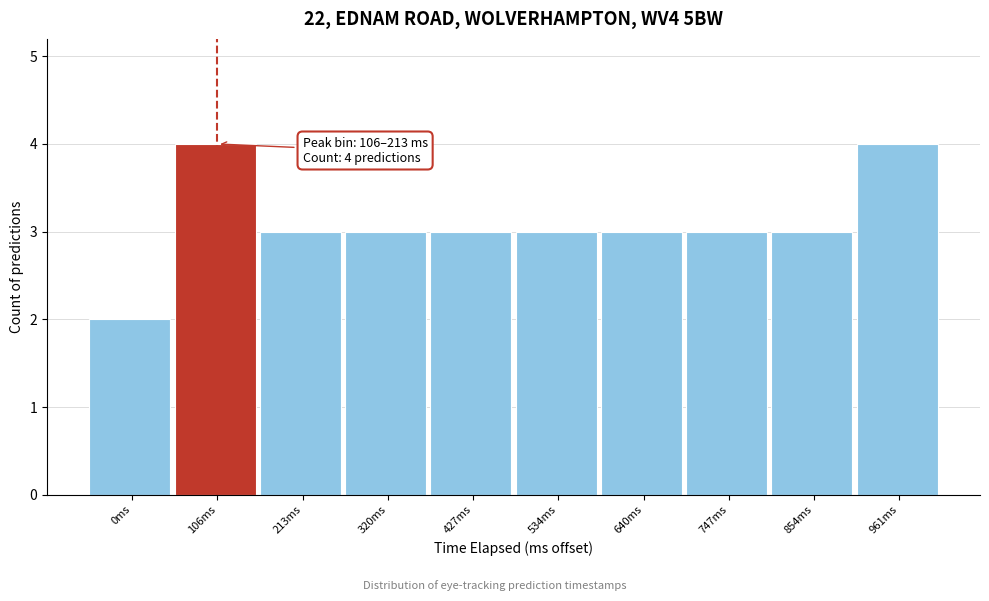

Reading left to right, transcribe all the data shown in this chart.

0ms=2	106ms=4	213ms=3	320ms=3	427ms=3	534ms=3	640ms=3	747ms=3	854ms=3	961ms=4